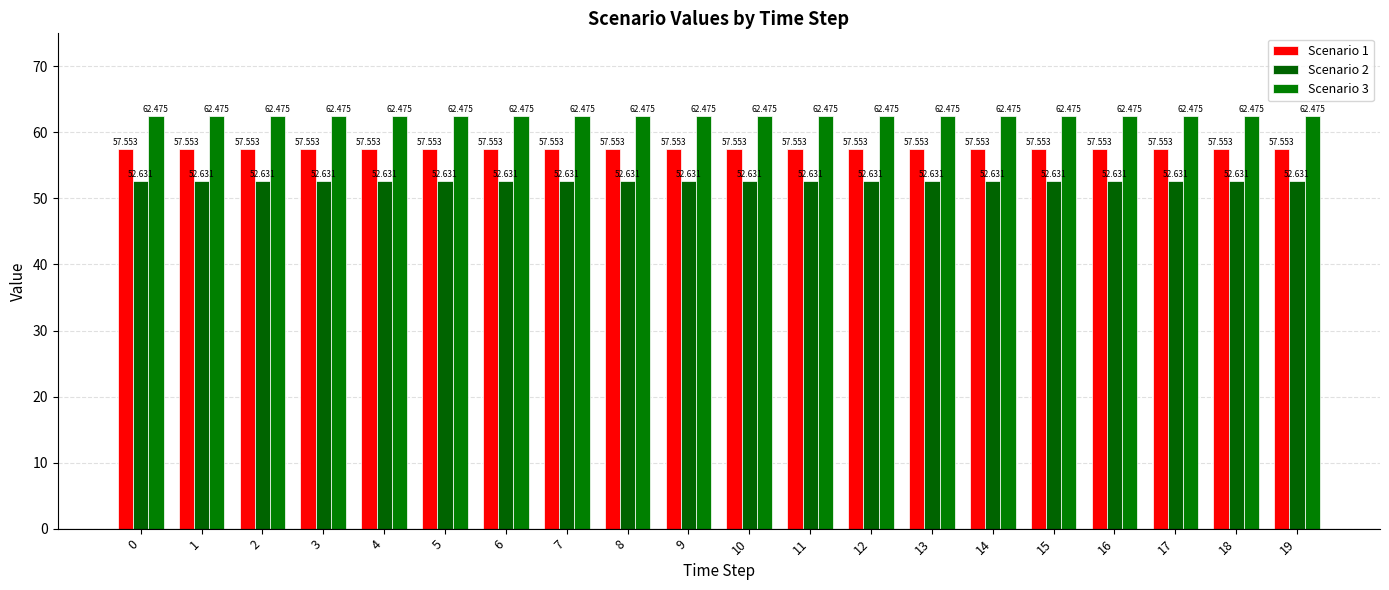

What value does the Scenario 1 series have at 17?

57.6